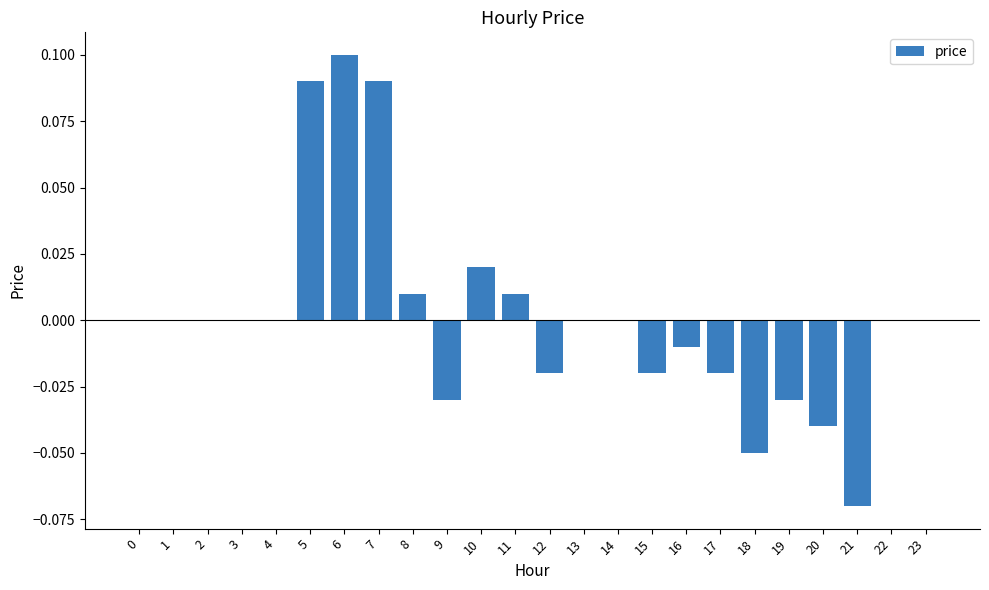

The chart shows a value of -0.1 at 14. True or false?

False